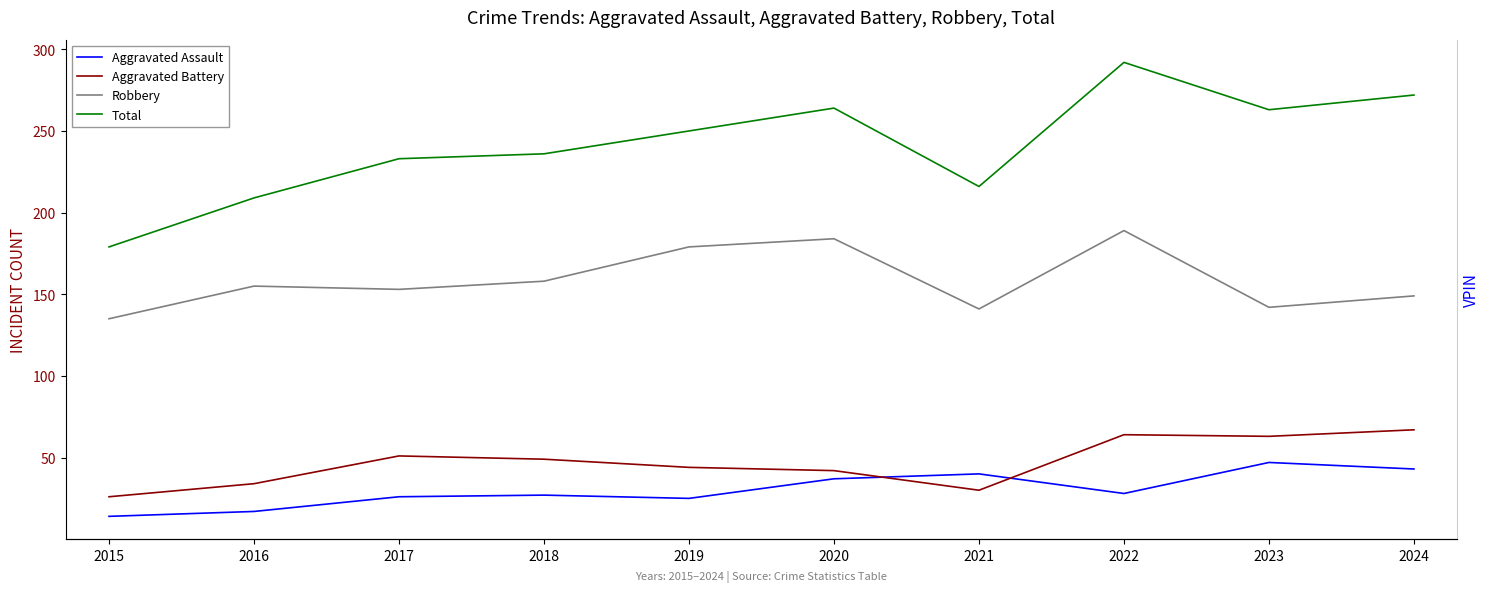

What is the value of the Aggravated Assault point at the 1st from the left?

14